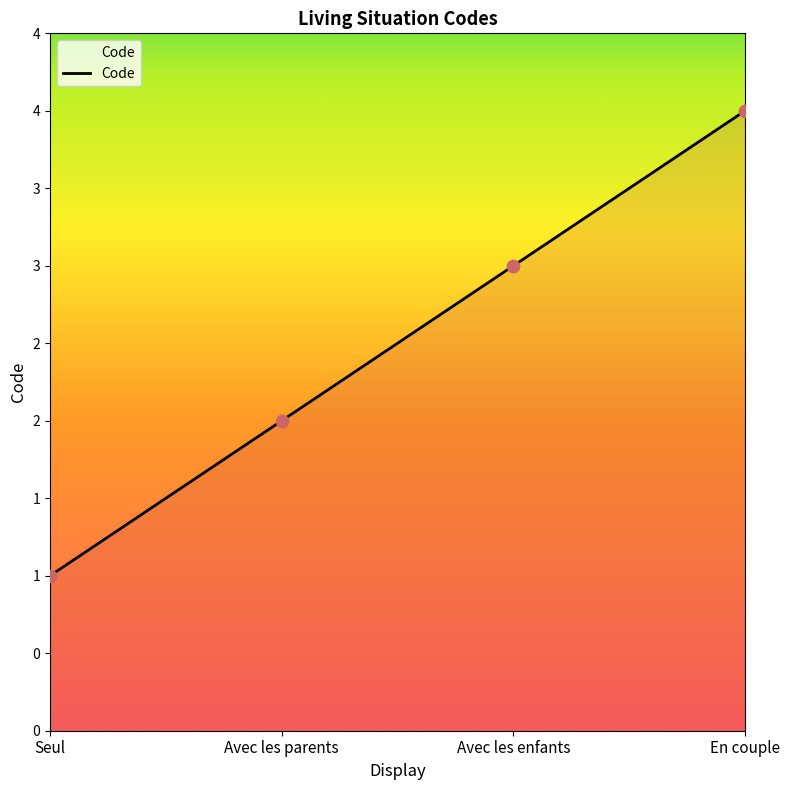

What is the change in value from Avec les parents to En couple?

+2